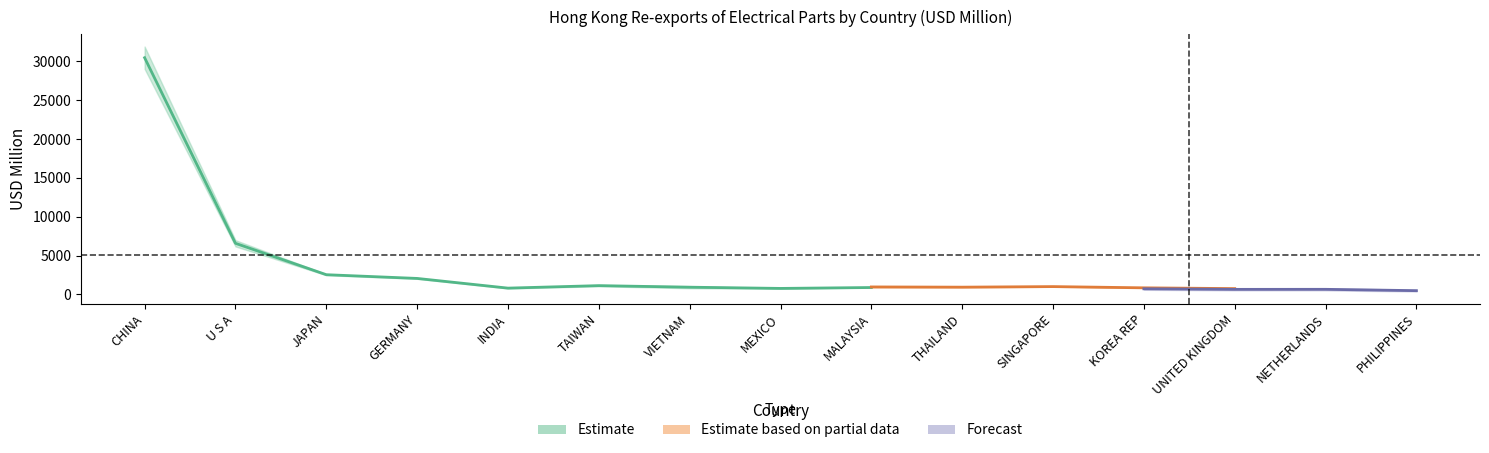

Which label corresponds to the smallest value in the chart?

PHILIPPINES